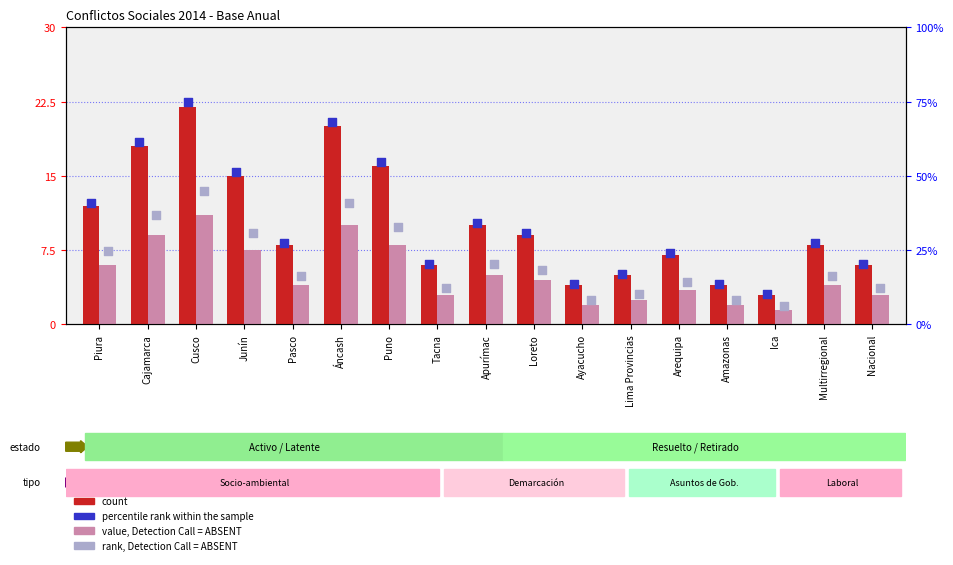

At which category is the sum across all series the highest?

Cusco